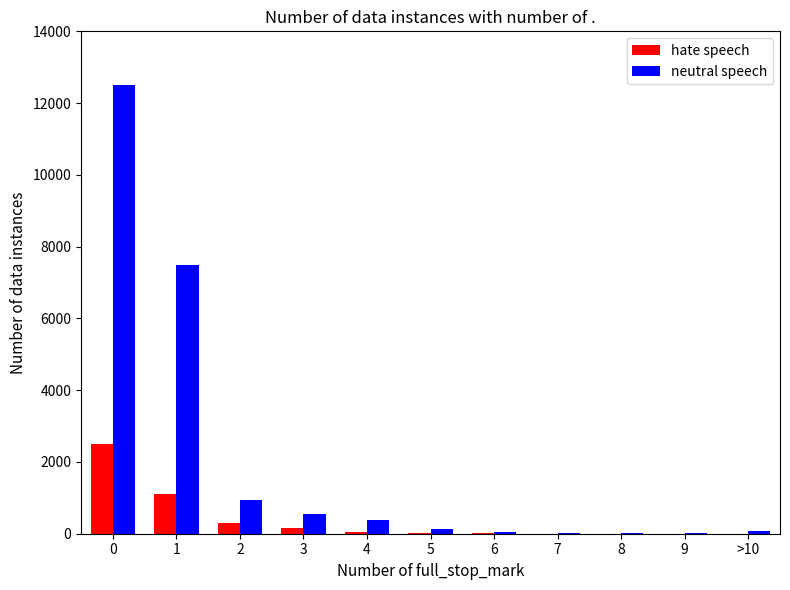

What is the highest value of the hate speech series?

2500